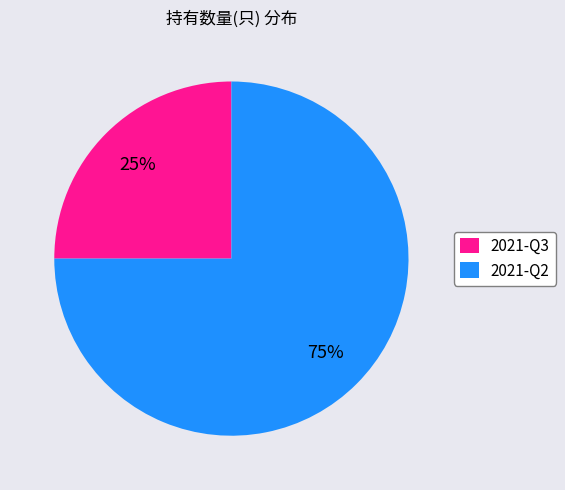

How many segments does this pie chart have?

2